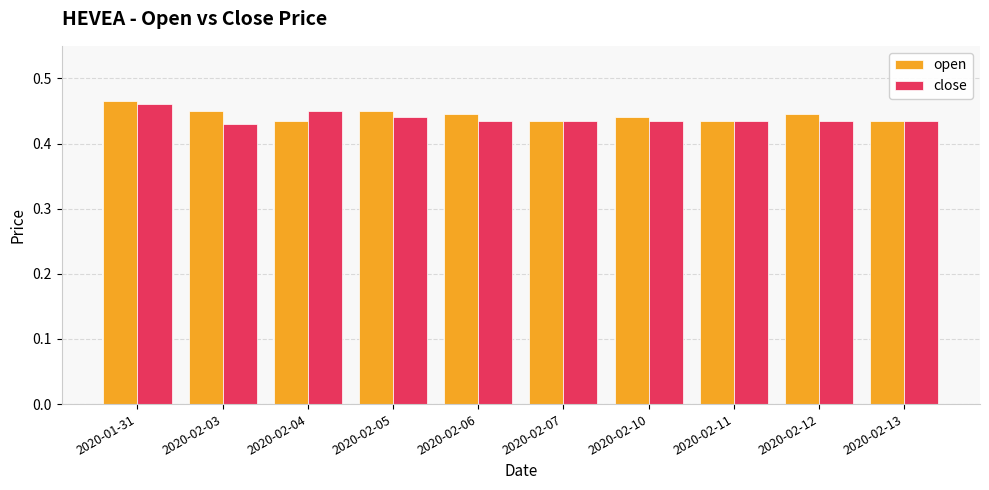

The open series shows 0.7 at 2020-02-07. True or false?

False